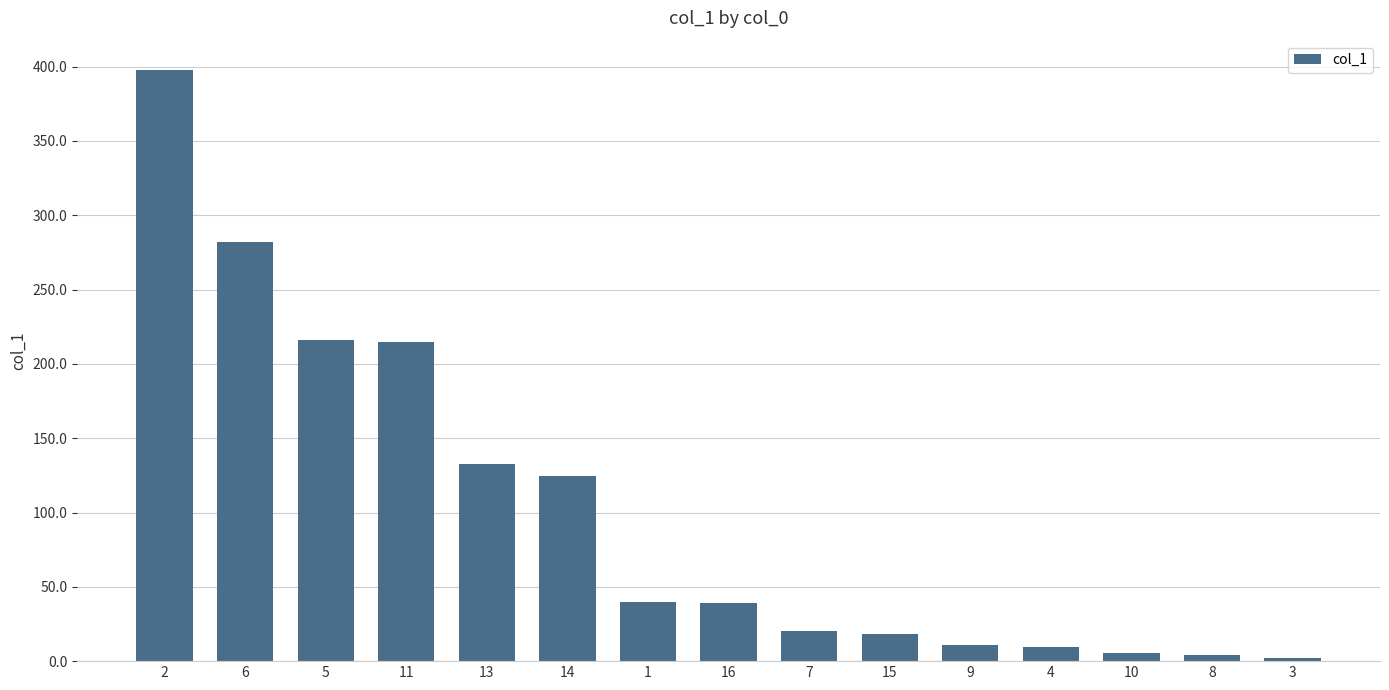

What is the change in value from 4 to 10?

-4.1